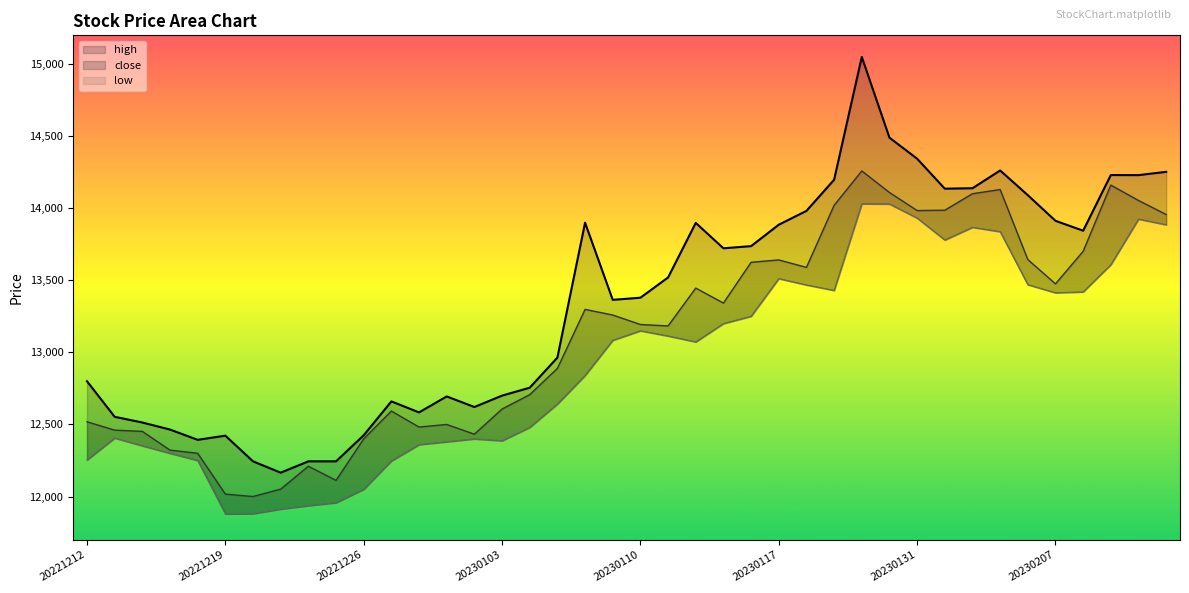

Reading right to left, what are all the values shown in this chart?

high: 20230213=14252.9	20230210=14230.0	20230209=14230.6	20230208=13844.4	20230207=13913.0	20230206=14090.9	20230203=14262.4	20230202=14139.0	20230201=14136.0	20230131=14344.0	20230130=14490.0	20230120=15050.0	20230119=14198.0	20230118=13982.0	20230117=13886.0	20230116=13737.4	20230113=13722.3	20230112=13898.5	20230111=13520.0	20230110=13379.4	20230109=13364.6	20230106=13900.0	20230105=12963.9	20230104=12755.0	20230103=12700.0	20221230=12621.0	20221229=12694.4	20221228=12583.7	20221227=12660.0	20221226=12425.0	20221223=12244.0	20221222=12244.0	20221221=12165.4	20221220=12244.0	20221219=12422.2	20221216=12393.3	20221215=12464.6	20221214=12513.5	20221213=12553.0	20221212=12799.9
close: 20230213=13956.8	20230210=14054.2	20230209=14160.9	20230208=13701.7	20230207=13475.5	20230206=13644.3	20230203=14129.9	20230202=14101.0	20230201=13986.5	20230131=13984.3	20230130=14109.6	20230120=14259.2	20230119=14020.5	20230118=13589.9	20230117=13641.6	20230116=13625.3	20230113=13342.3	20230112=13446.2	20230111=13183.6	20230110=13193.5	20230109=13259.3	20230106=13298.3	20230105=12888.8	20230104=12706.9	20230103=12607.1	20221230=12432.4	20221229=12500.0	20221228=12482.0	20221227=12593.0	20221226=12400.0	20221223=12112.1	20221222=12210.0	20221221=12051.3	20221220=12000.0	20221219=12016.8	20221216=12300.1	20221215=12321.8	20221214=12451.8	20221213=12460.7	20221212=12518.6
low: 20230213=13886.0	20230210=13925.0	20230209=13608.7	20230208=13420.0	20230207=13413.4	20230206=13470.0	20230203=13837.7	20230202=13868.1	20230201=13780.0	20230131=13932.0	20230130=14030.0	20230120=14031.2	20230119=13430.0	20230118=13468.0	20230117=13512.0	20230116=13250.6	20230113=13200.0	20230112=13072.7	20230111=13113.6	20230110=13150.0	20230109=13084.0	20230106=12840.0	20230105=12642.0	20230104=12480.0	20230103=12387.0	20221230=12400.0	20221229=12380.0	20221228=12360.1	20221227=12247.1	20221226=12050.4	20221223=11957.5	20221222=11937.0	20221221=11913.1	20221220=11881.1	20221219=11879.6	20221216=12250.0	20221215=12300.0	20221214=12352.0	20221213=12405.7	20221212=12253.8